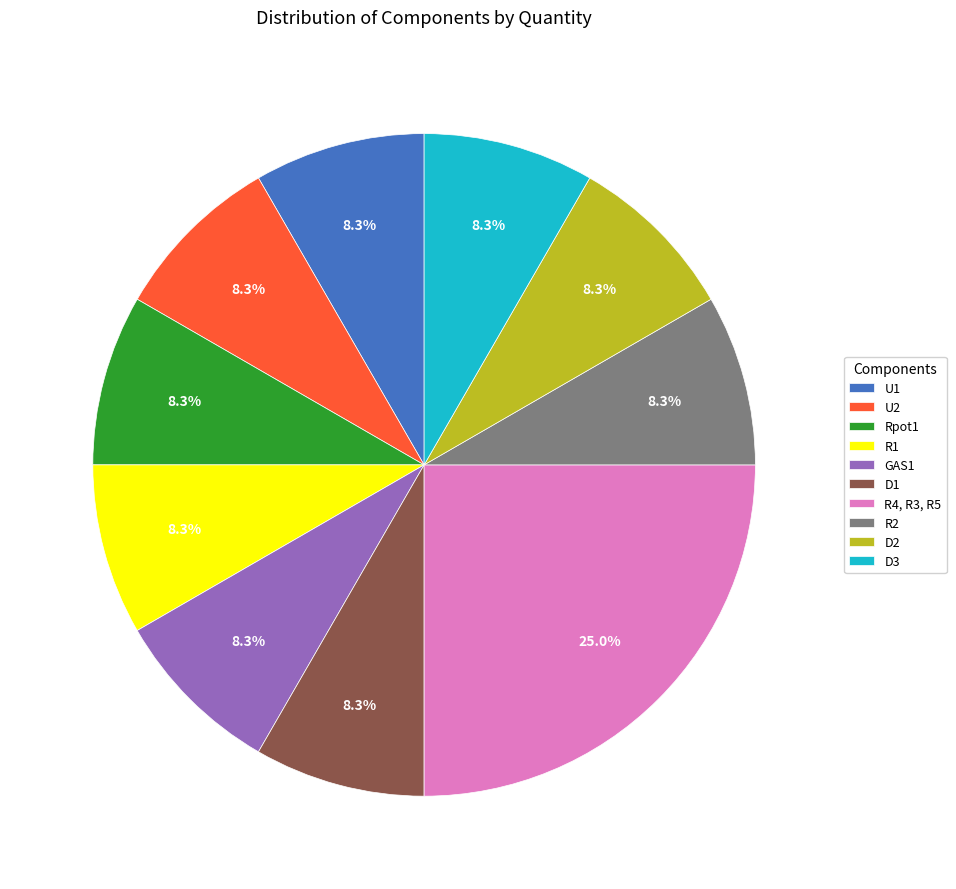

Approximately how many times larger is the value at D2 compared to U2?

1.0